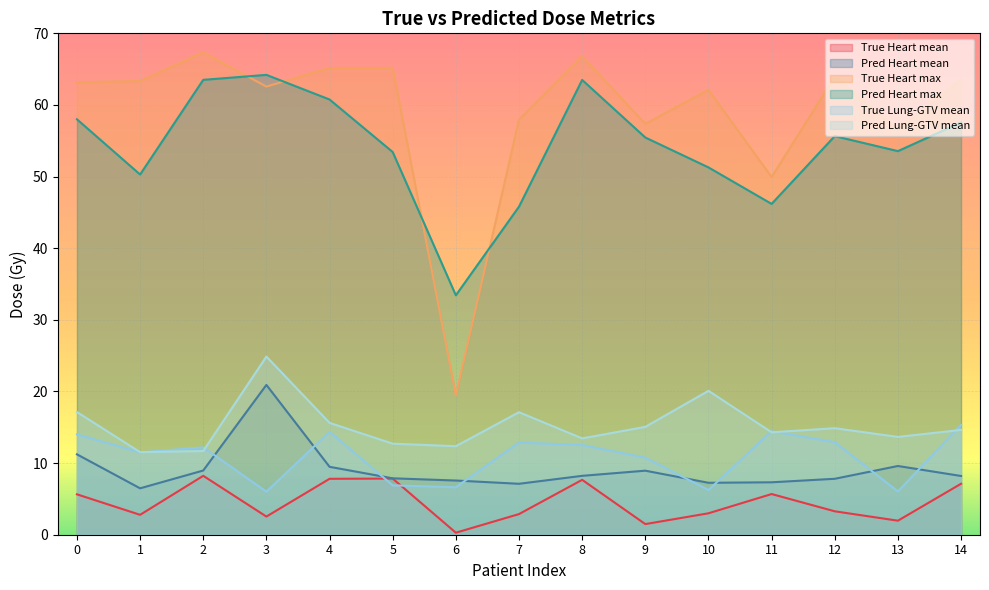

What is the difference between the Pred Heart mean values at 4 and 14?

1.3